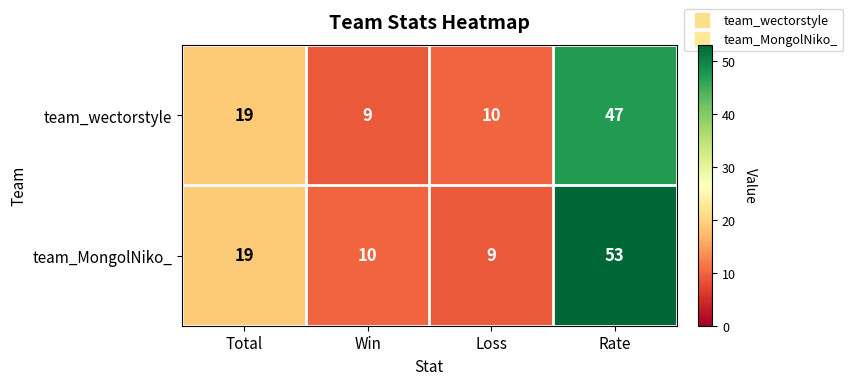

The team_MongolNiko_ series shows 16 at Loss. True or false?

False